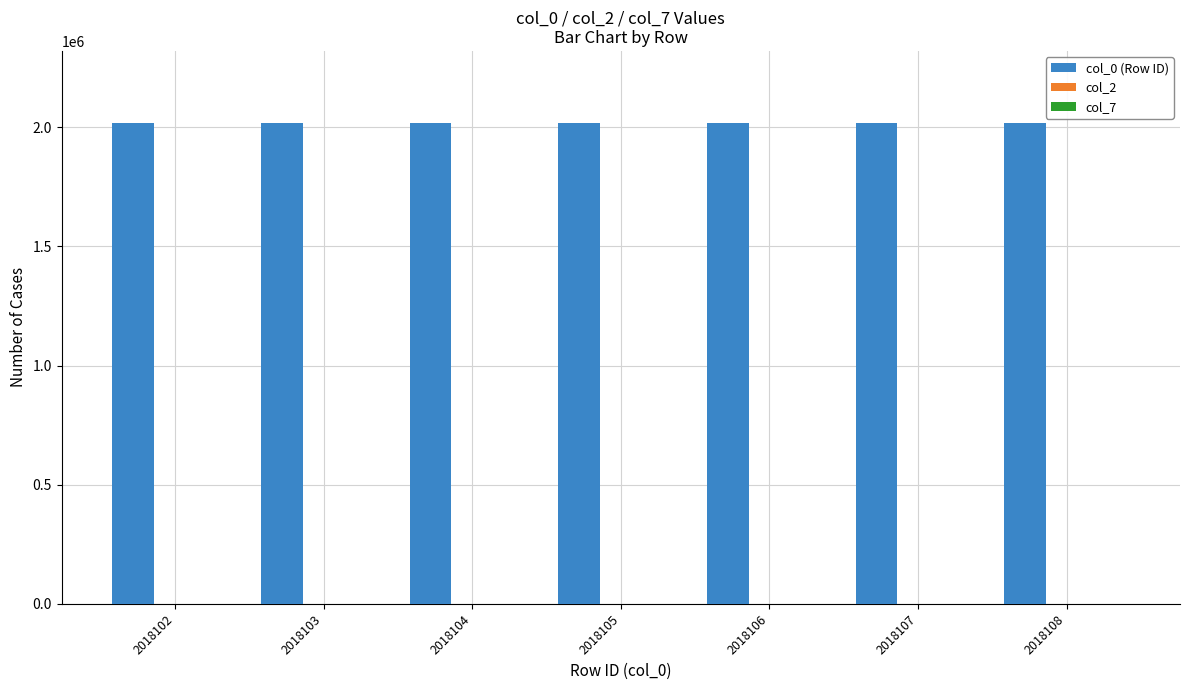

The col_0 (Row ID) series shows 1368719 at 2018105. True or false?

False